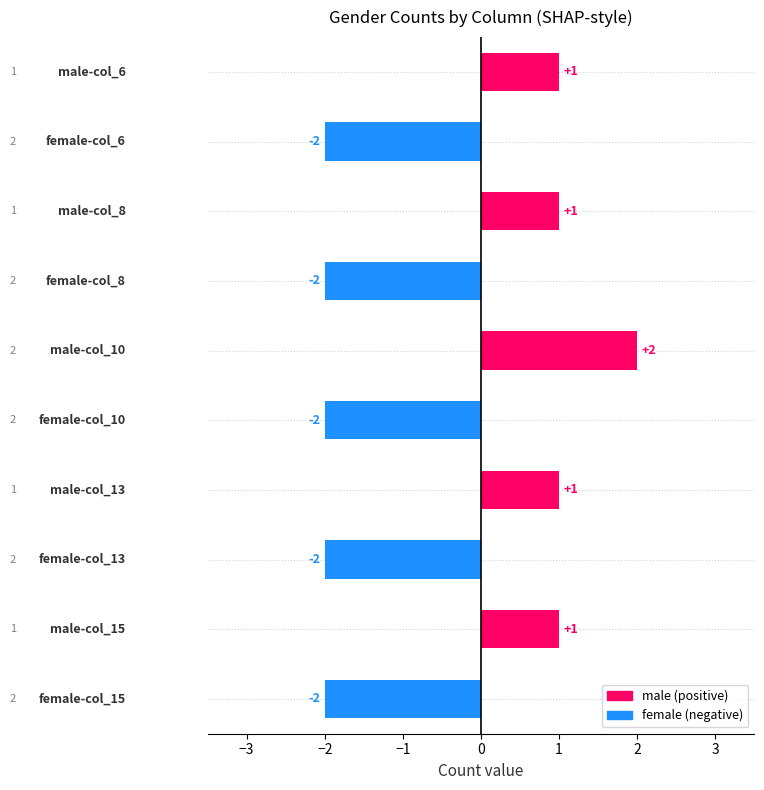

What is the difference between the second highest and minimum values?

3